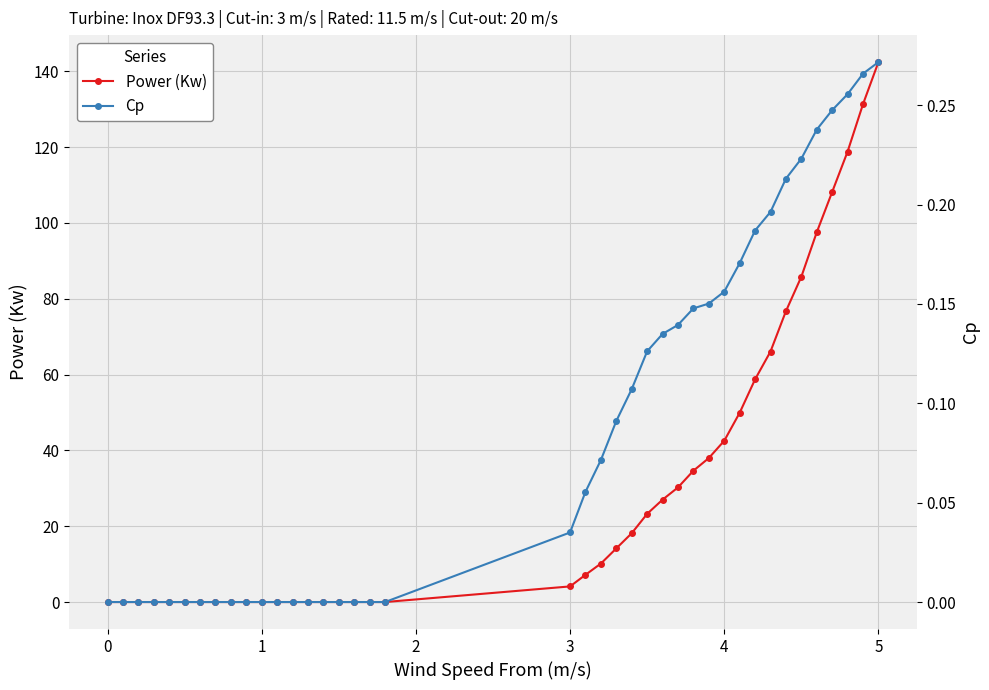

True or false: Power (Kw) has a value of 240.6 at 5.

False